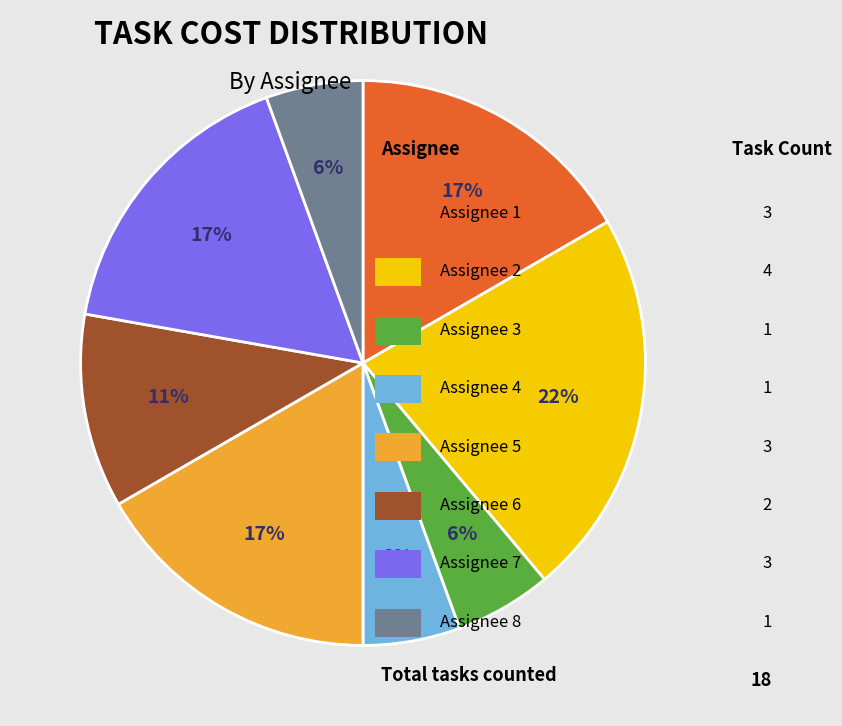

To the nearest percent, what is the average slice percentage?

12%